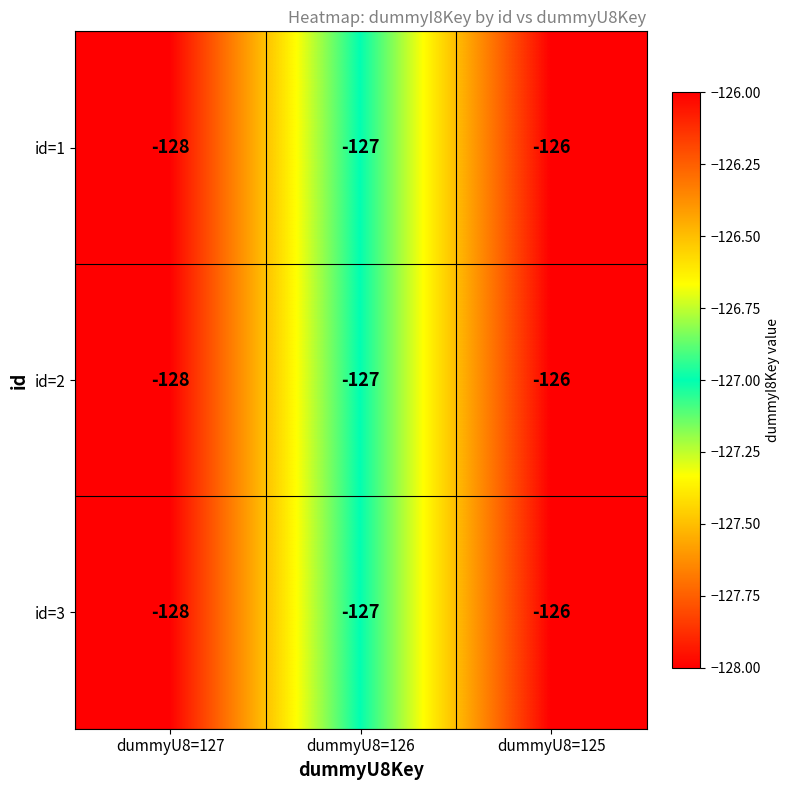

Reading left to right, what are all the values shown in this chart?

id=1: dummyU8=127=-128	dummyU8=126=-127	dummyU8=125=-126
id=2: dummyU8=127=-128	dummyU8=126=-127	dummyU8=125=-126
id=3: dummyU8=127=-128	dummyU8=126=-127	dummyU8=125=-126